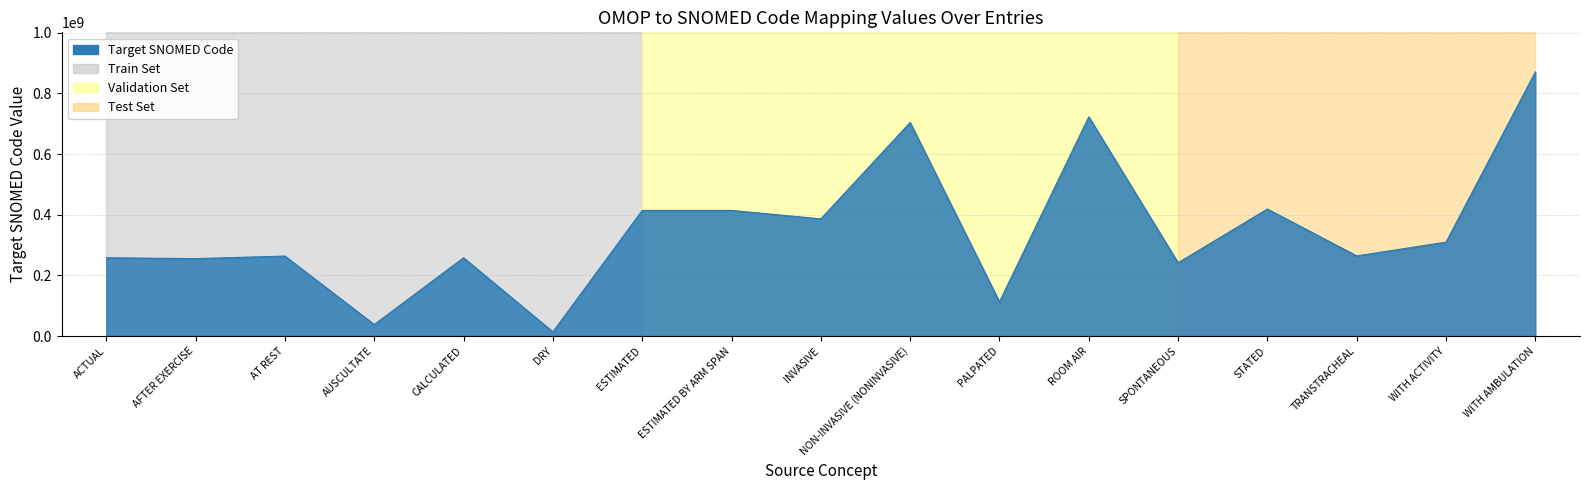

Which category has the lowest value across all series?

DRY